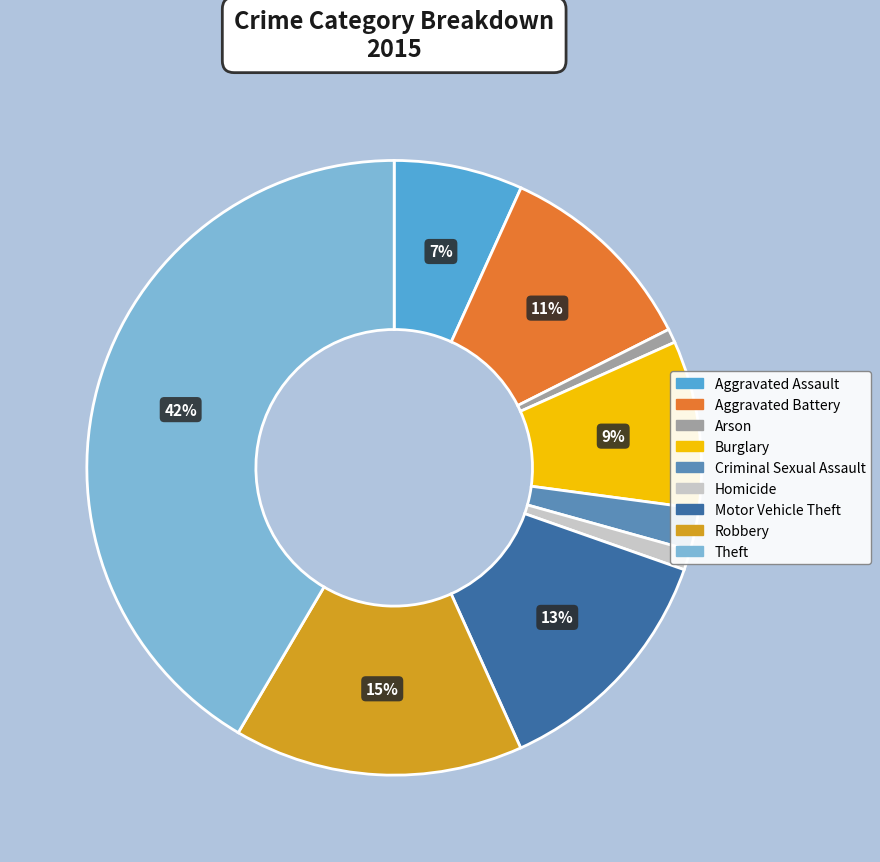

Is the sum of Criminal Sexual Assault and Aggravated Assault greater than half?

No